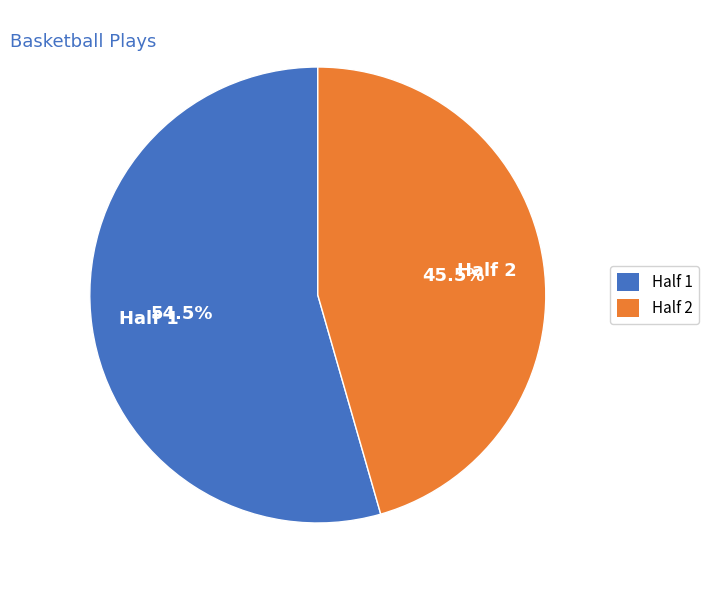

Approximately how many times larger is the value at Half 2 compared to Half 1?

0.8